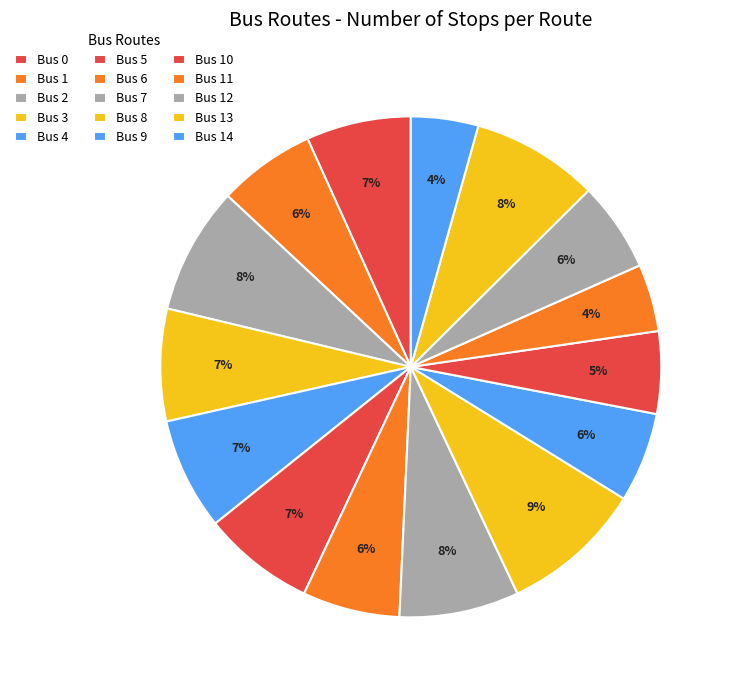

How many slices are in this pie chart?

15